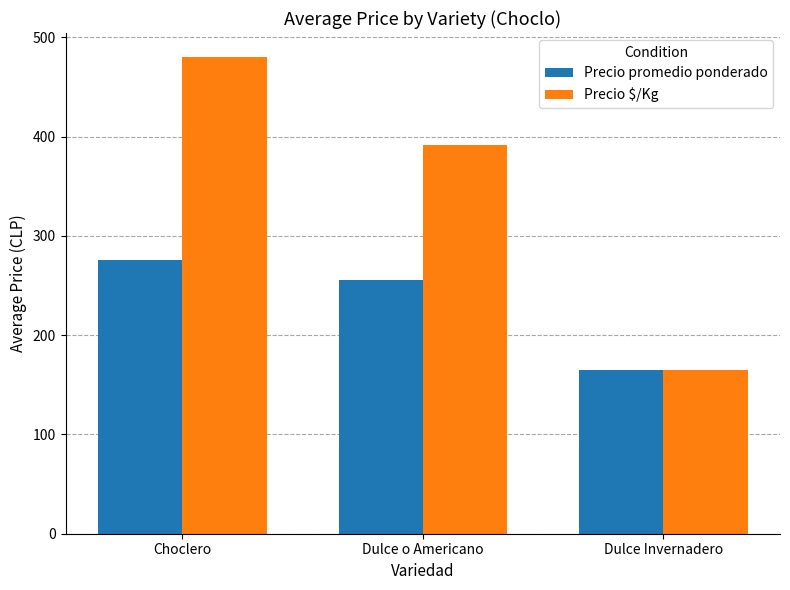

What is the difference between the maximum and second lowest values in the Precio $/Kg series?

88.9